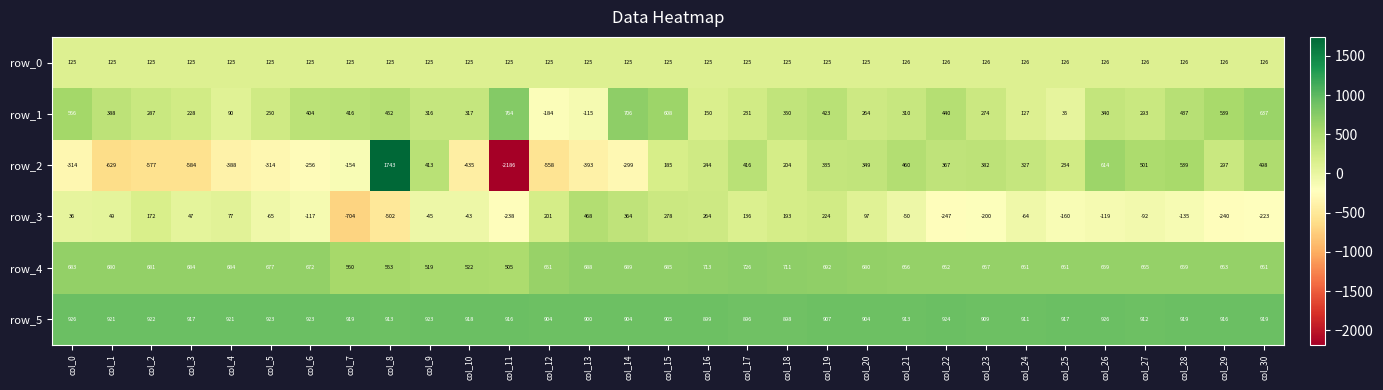

At which label is row_1 closest to 290?

col_2